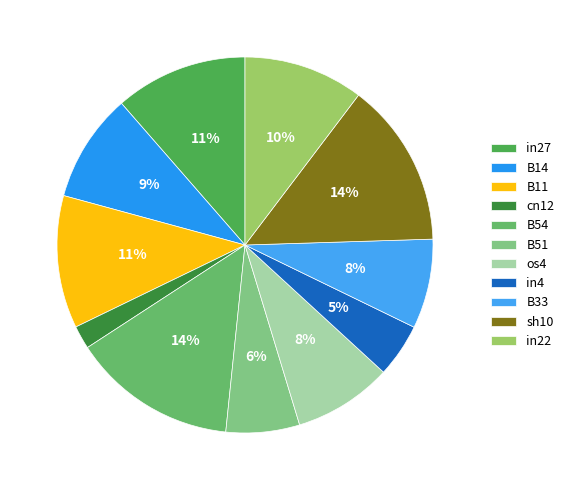

Is it true that in4 is 1% of the pie?

False